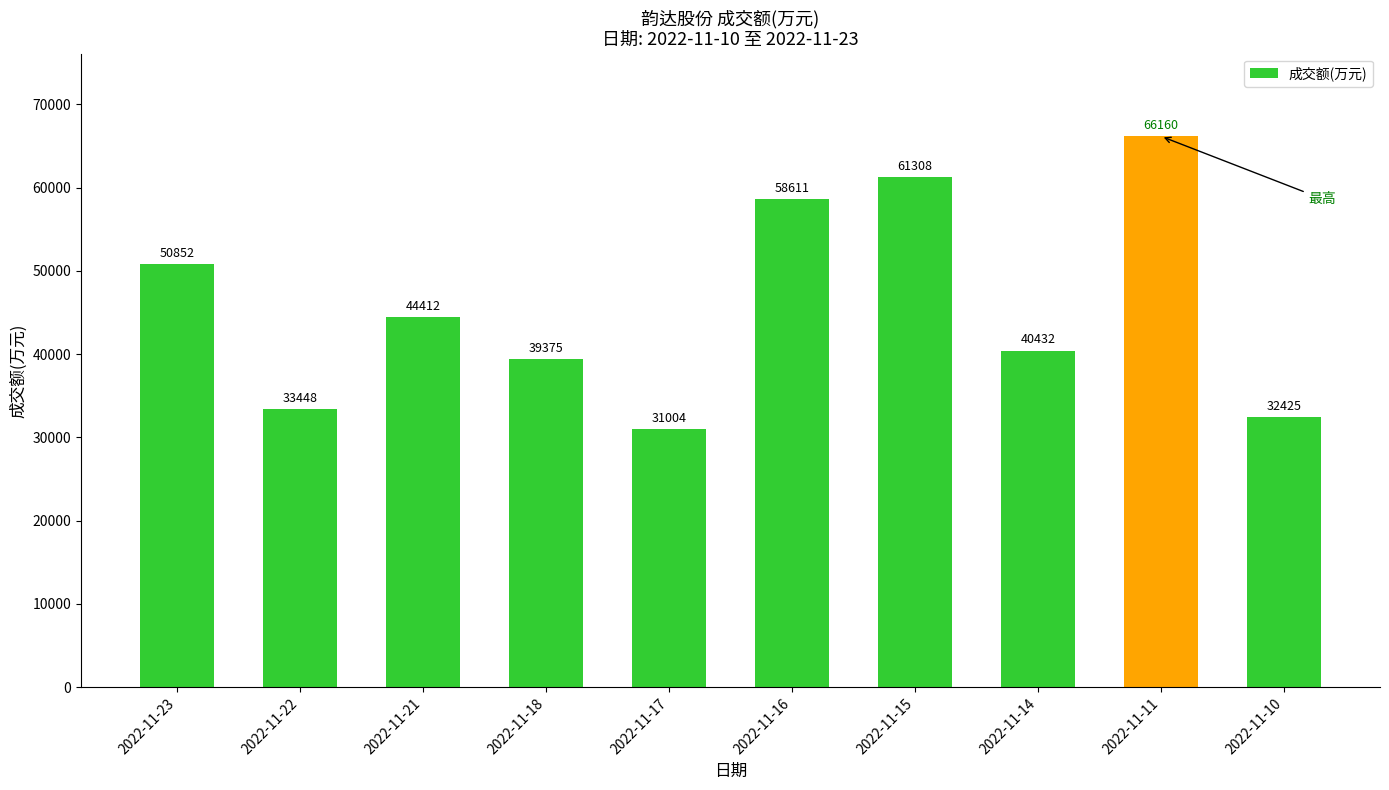

Which label corresponds to the smallest value in the chart?

2022-11-17